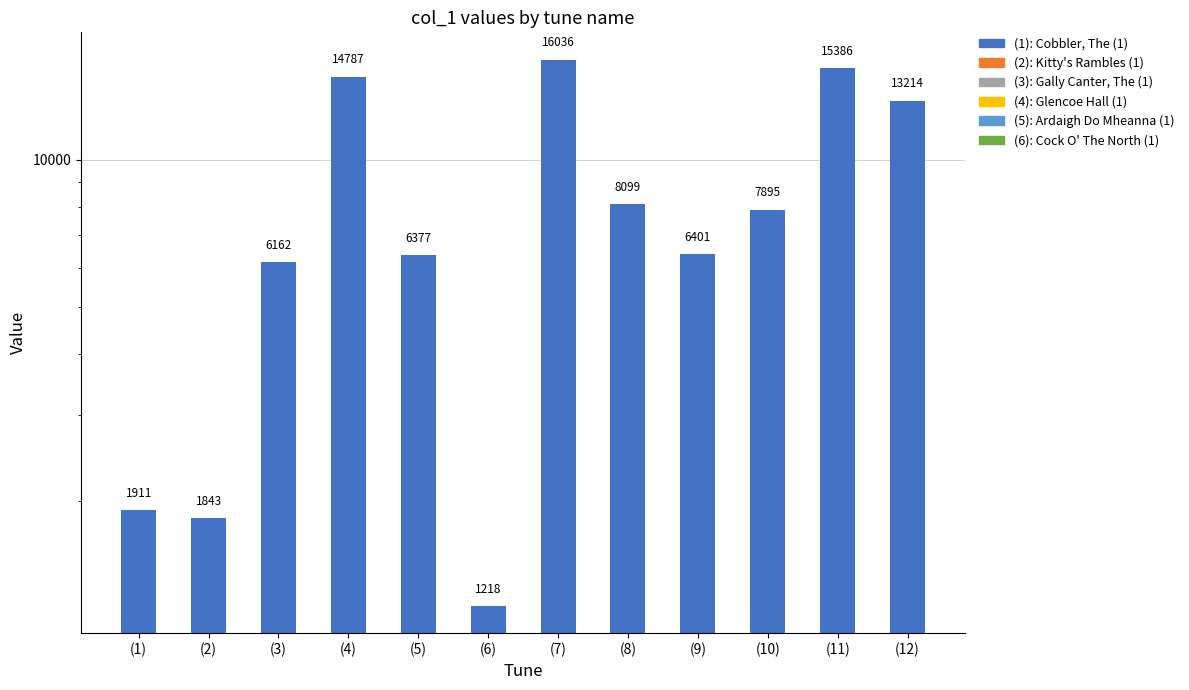

What is the label of the 12th bar from the right?

(1)